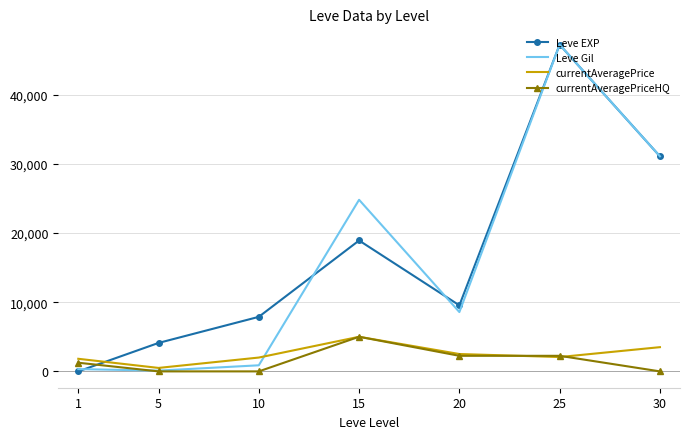

Is the value of Leve EXP at 25 greater than the value of currentAveragePriceHQ at 25?

Yes